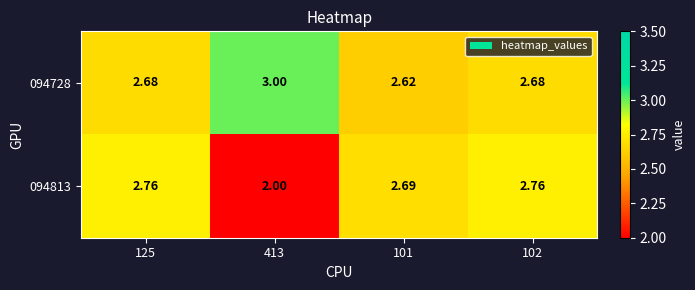

Is the value of 094813 at 102 greater than the value of 094728 at 125?

Yes